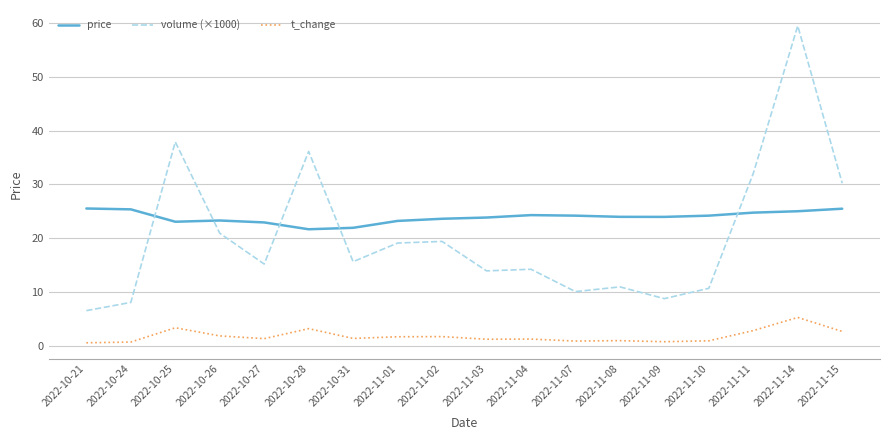

What position from the left is 2022-11-15?

18